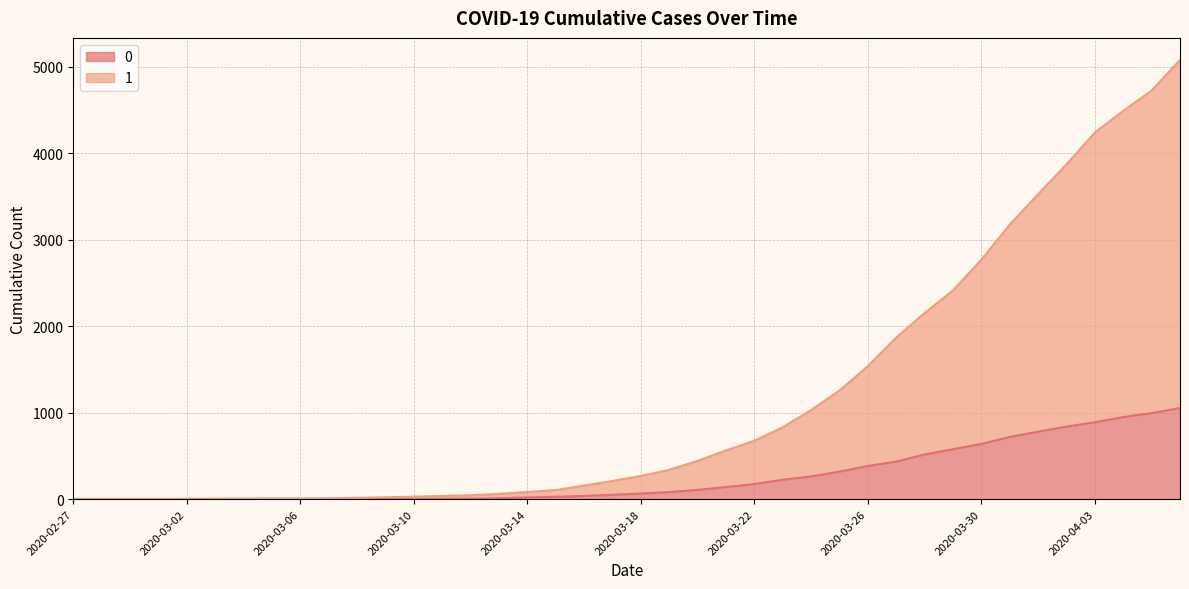

How many lines are shown in the chart?

2